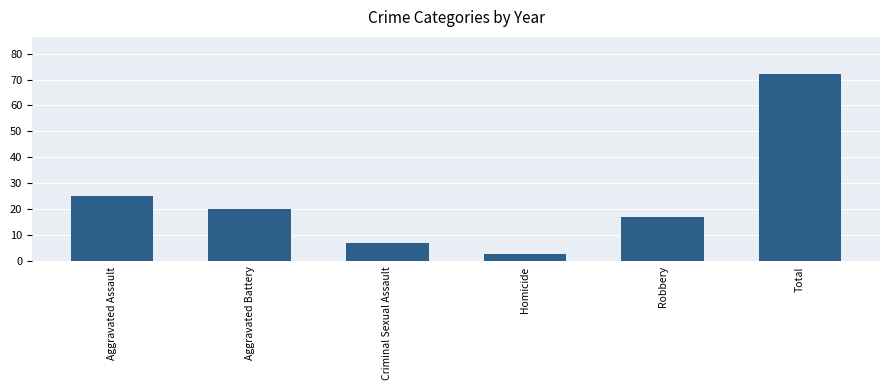

At which category does the chart reach its minimum across all series?

Homicide